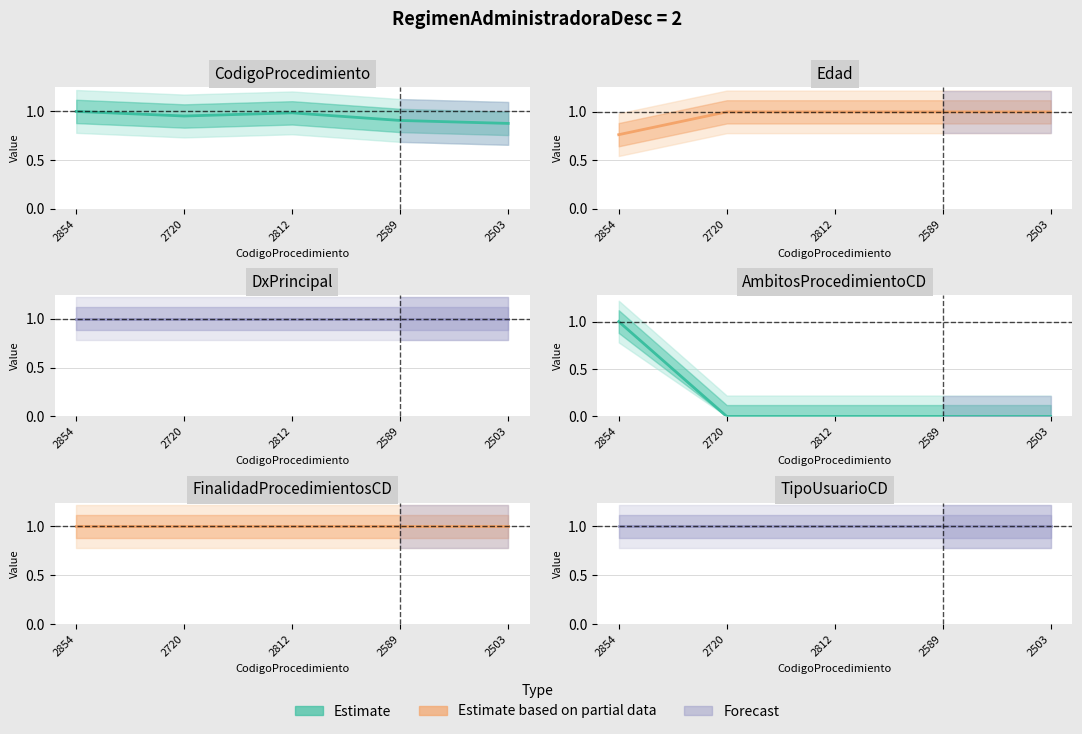

Between 2503 and 2854, which is larger?

2854